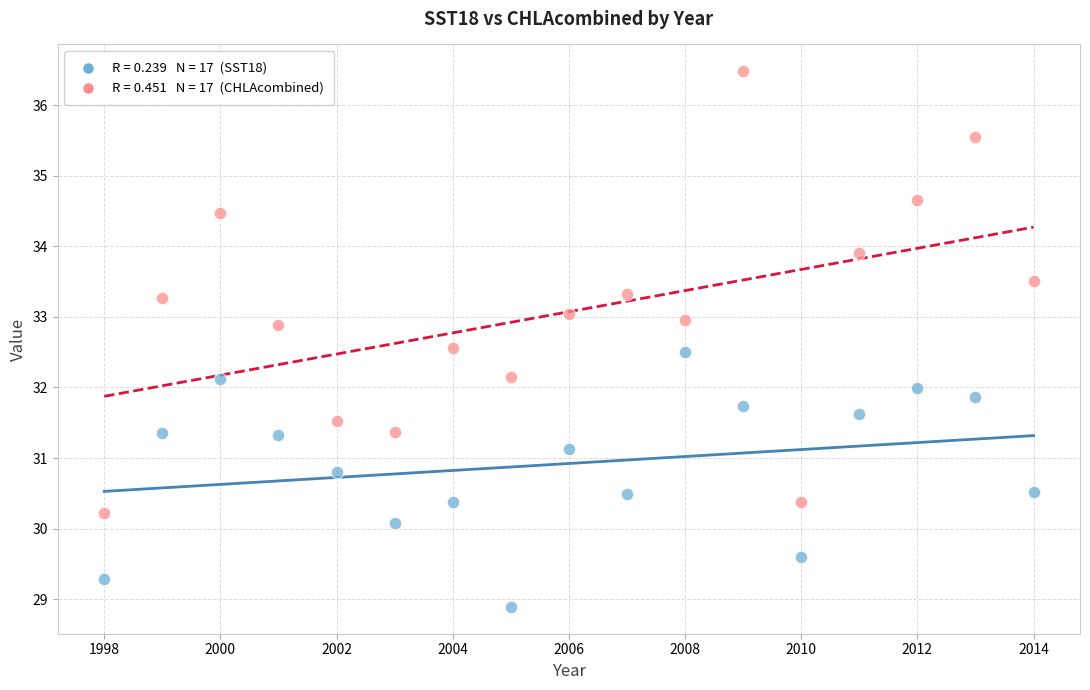

Across all data points, what is the range of Y values (max minus min)?

7.6